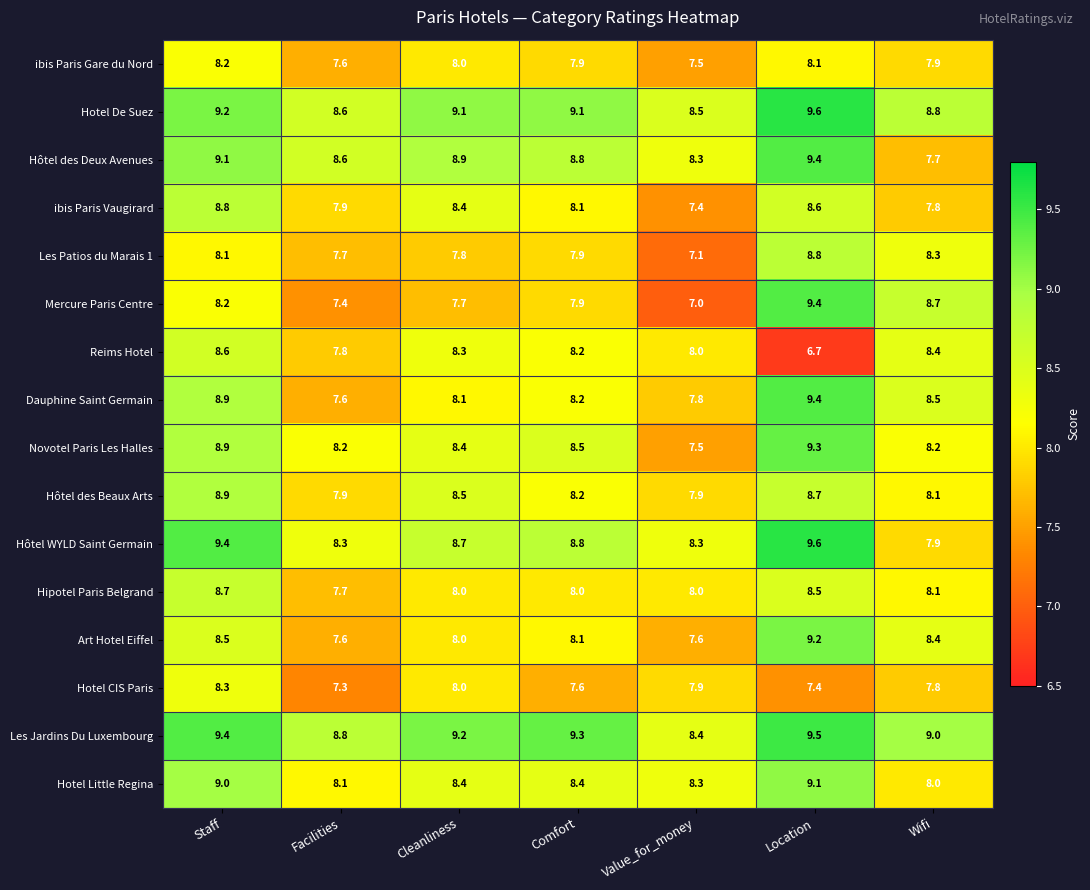

At which category is the sum across all series the highest?

Location